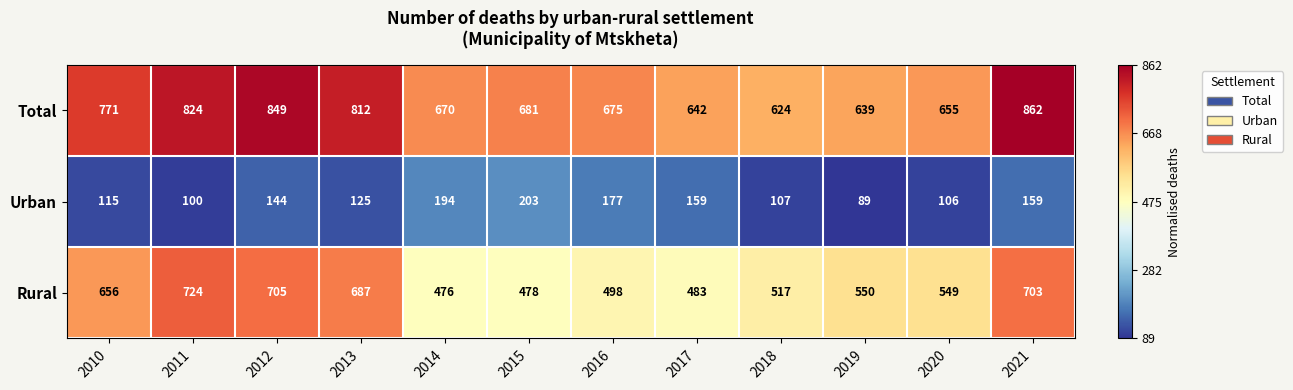

What is the difference between the maximum and second lowest values in the Urban series?

103